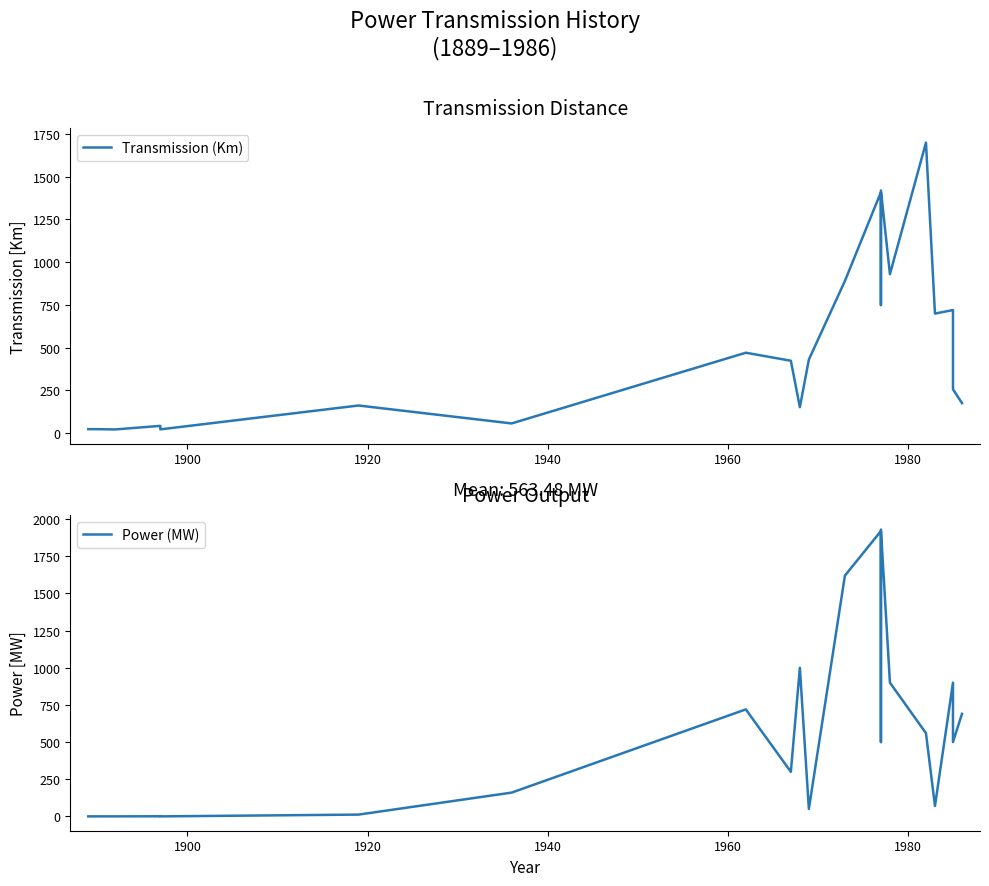

At how many categories does at least one series exceed 168?

14